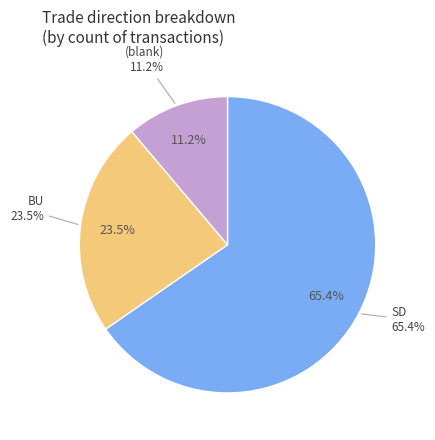

Which slice represents more than half of the pie?

SD